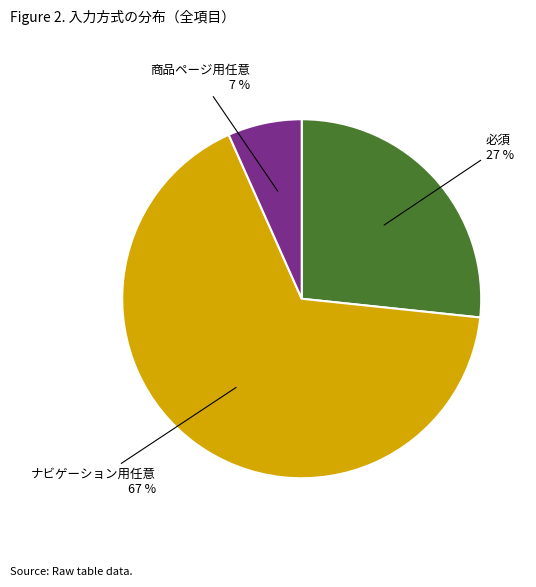

Is there a majority slice in this chart?

Yes